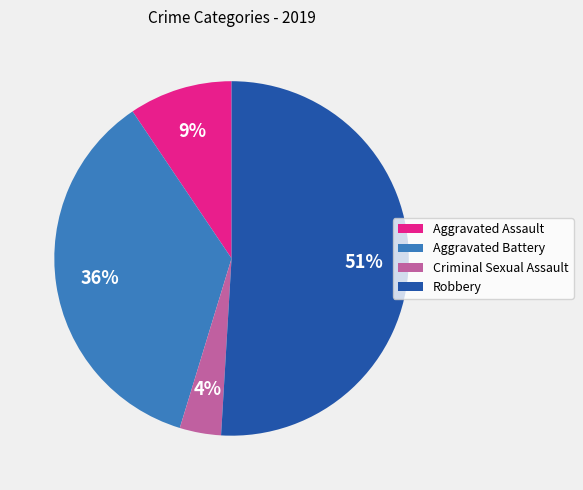

Is it true that Criminal Sexual Assault is 4% of the pie?

True